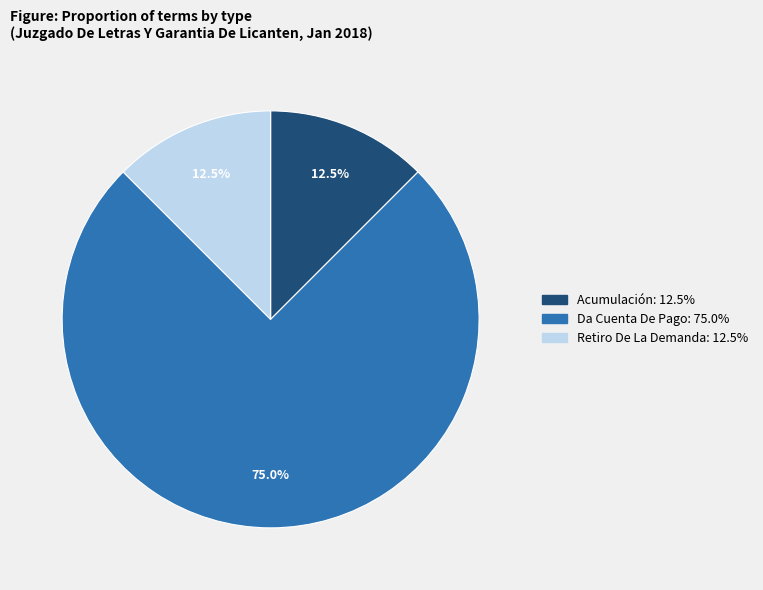

Approximately how many times larger is the value at Da Cuenta De Pago compared to Retiro De La Demanda?

6.0